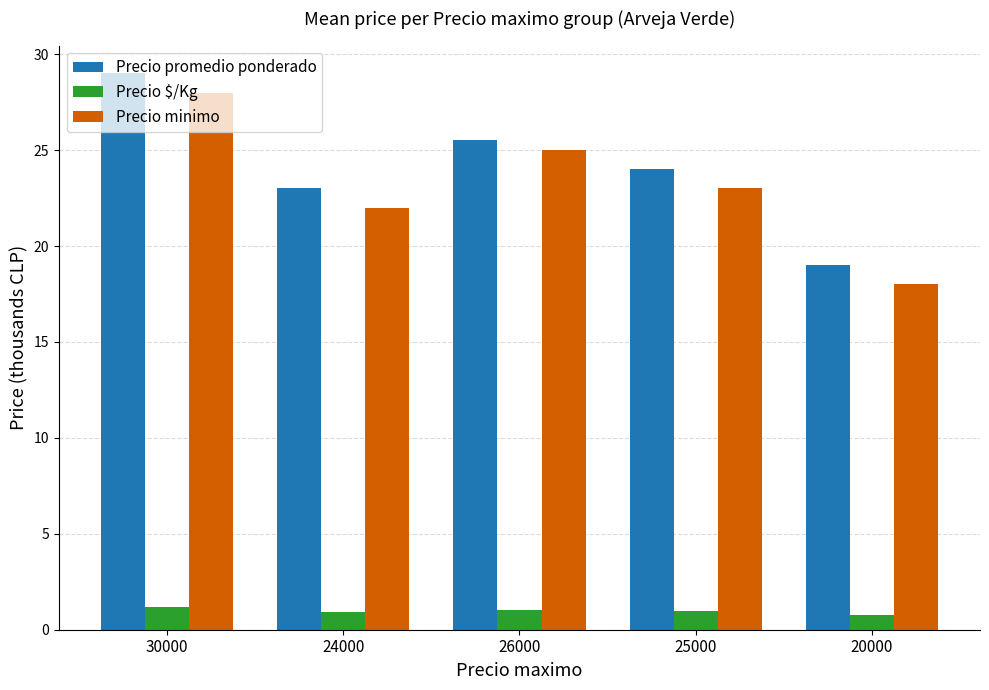

What is the difference between the maximum and minimum values in the Precio $/Kg series?

0.4